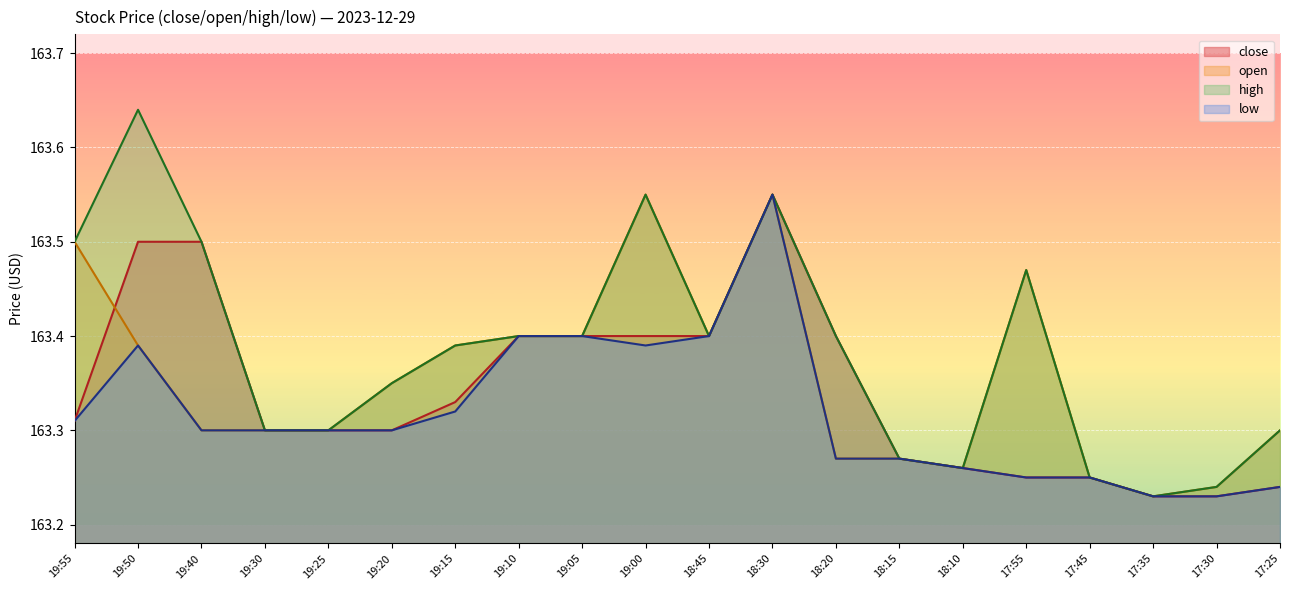

Which series has the widest spread of values?

high